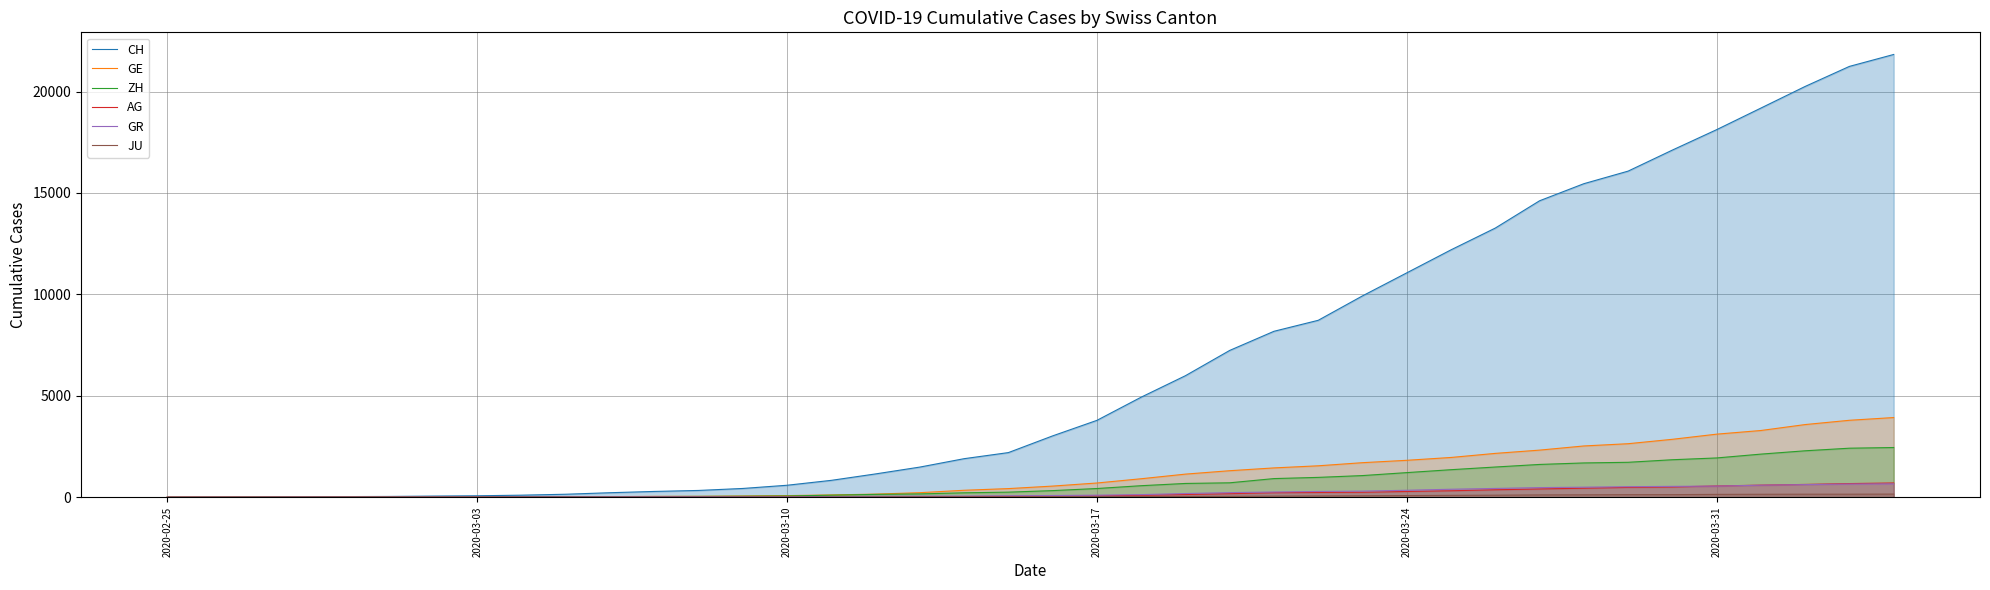

How many values in the GR series are below 84?

20